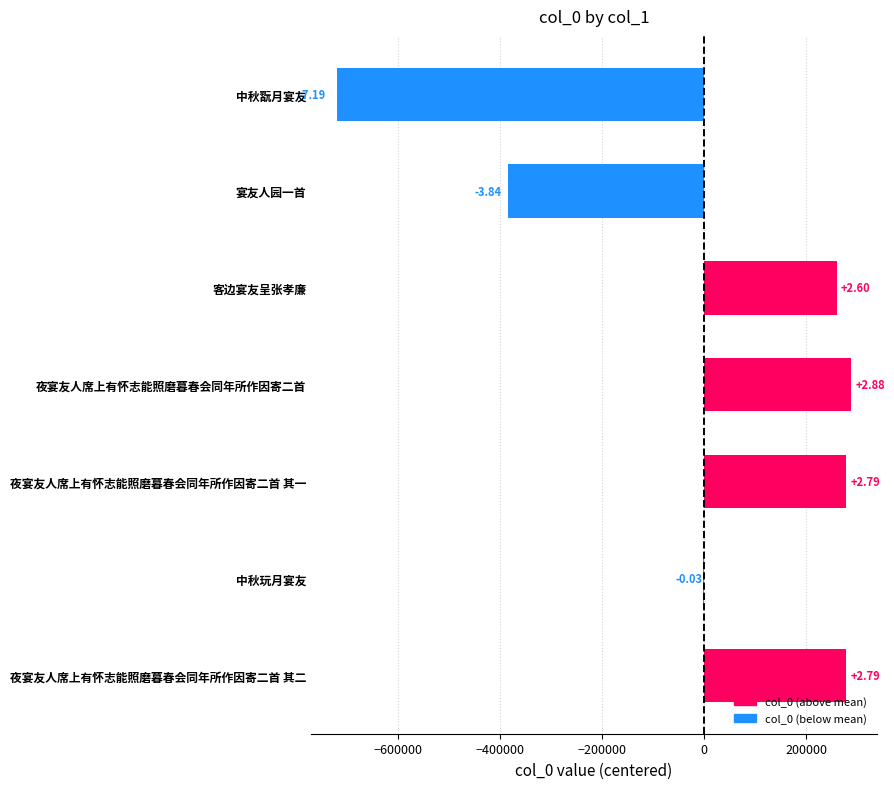

How many categories are shown in the chart?

7